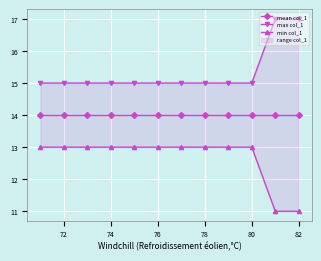

True or false: max col_1 and mean col_1 cross at least once.

False